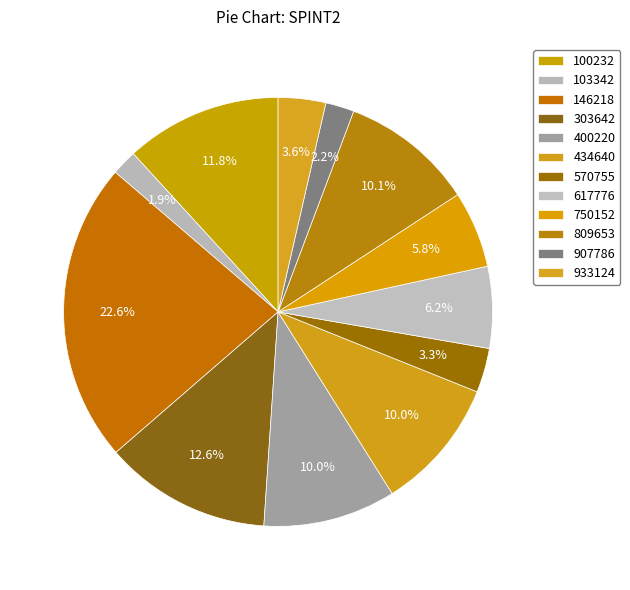

To the nearest percent, what is the difference between the largest and smallest slice percentages?

21%